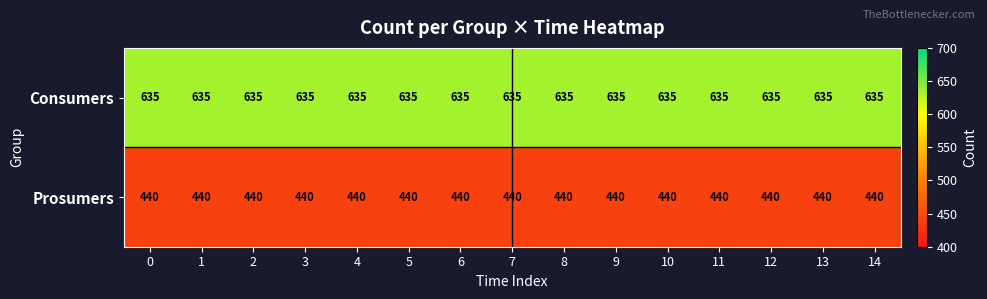

What is the greatest value displayed?

635